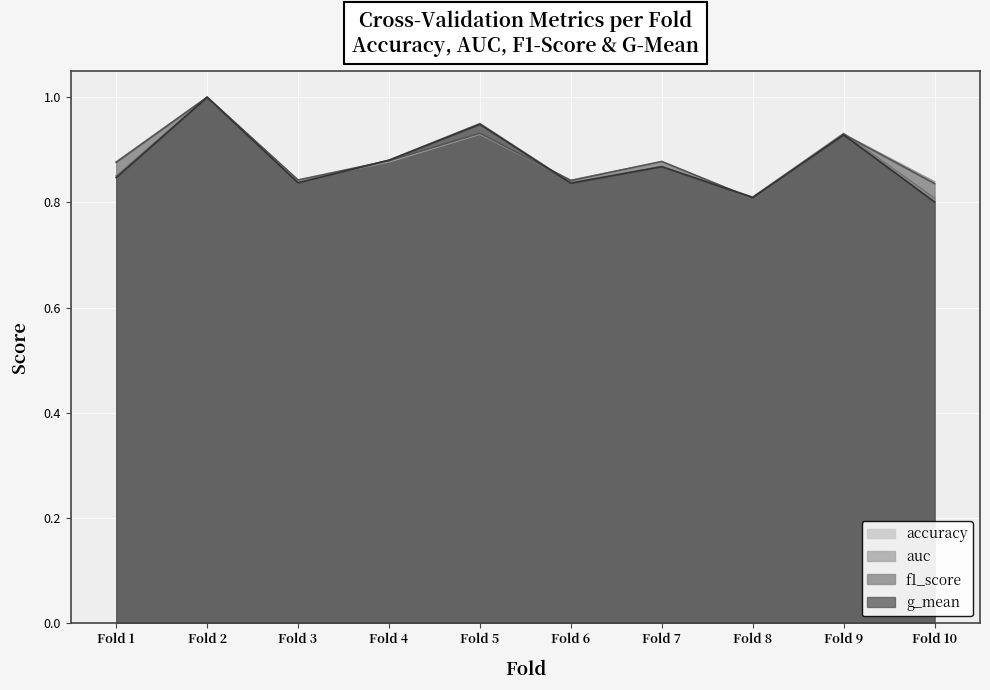

How many lines are shown in the chart?

4